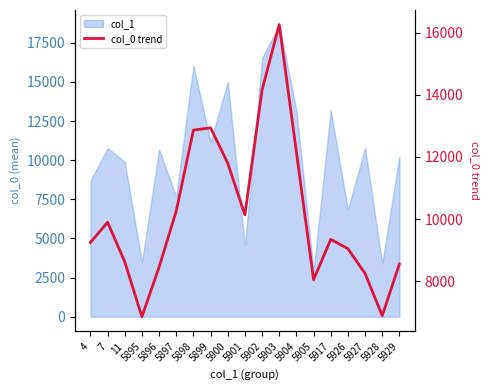

Rank the categories by value from lowest to highest.

5895, 5928, 5905, 5927, 5896, 5929, 11, 5926, 4, 5917, 7, 5901, 5897, 5900, 5904, 5898, 5899, 5902, 5903